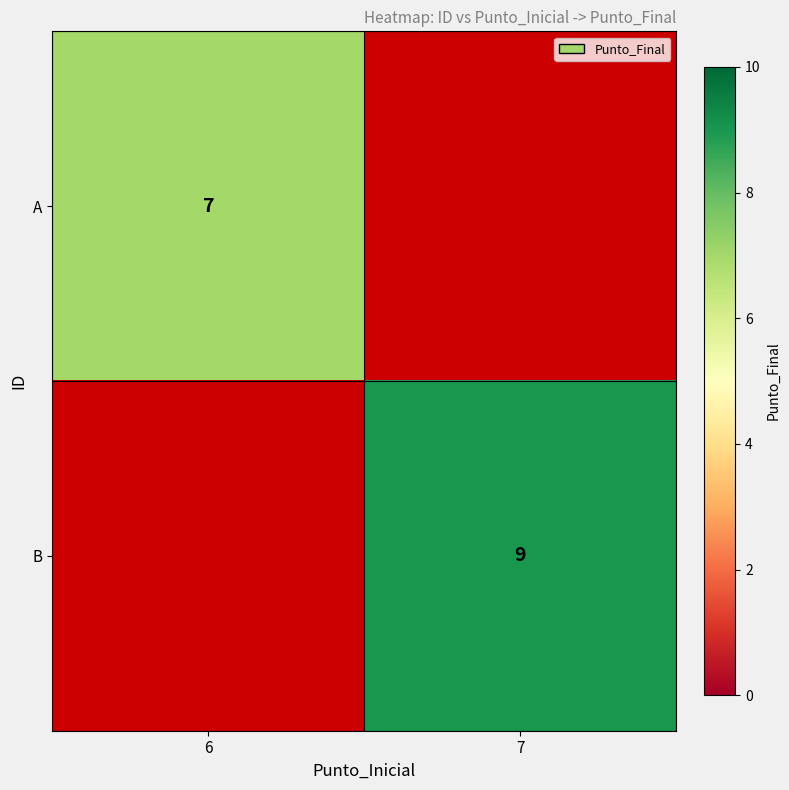

Is it true that A equals 7 at 6?

True